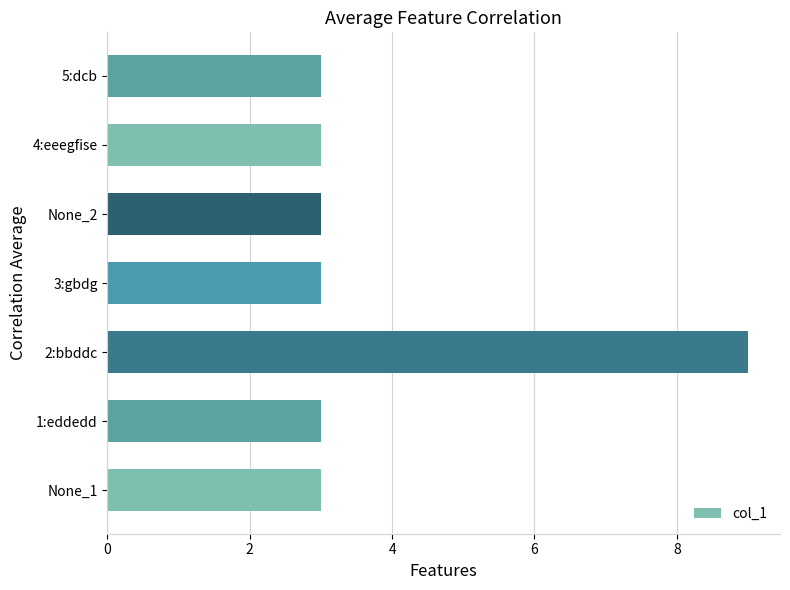

What is the ratio of the value at 2:bbddc to the value at 1:eddedd?

3.0